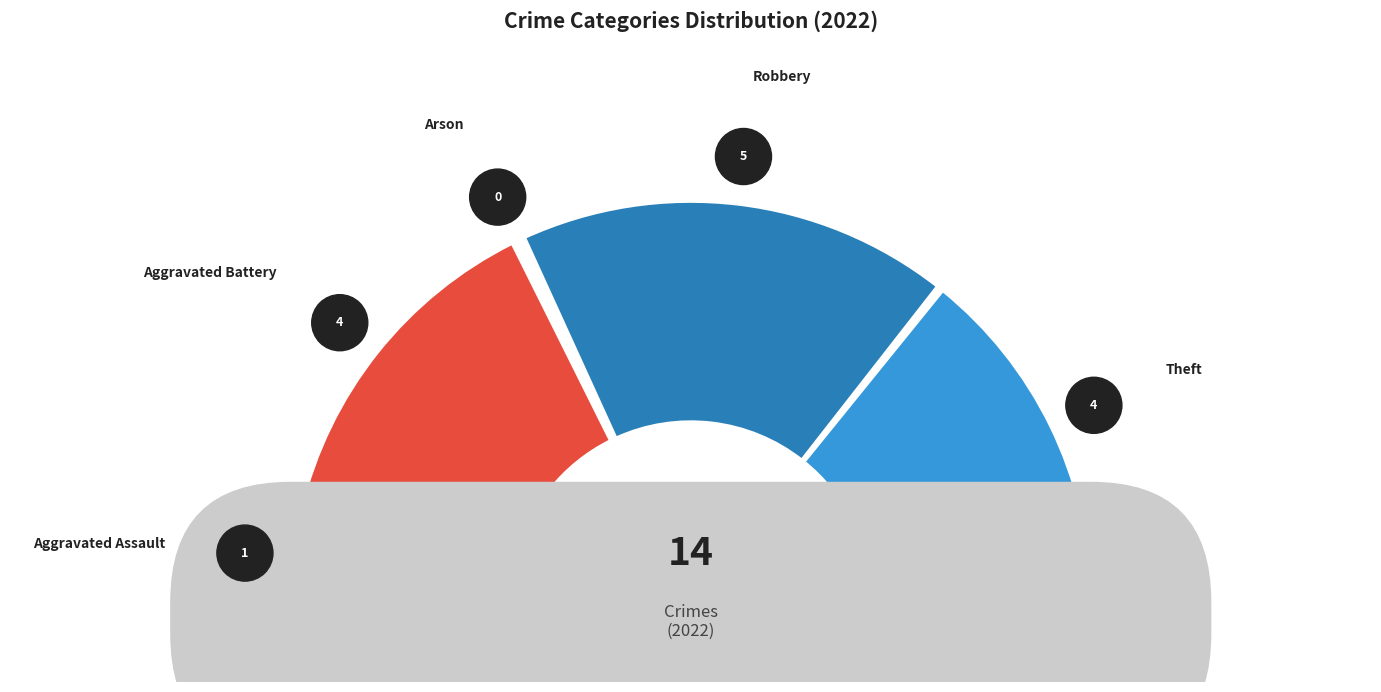

Is there any slice that represents more than half of the pie?

No